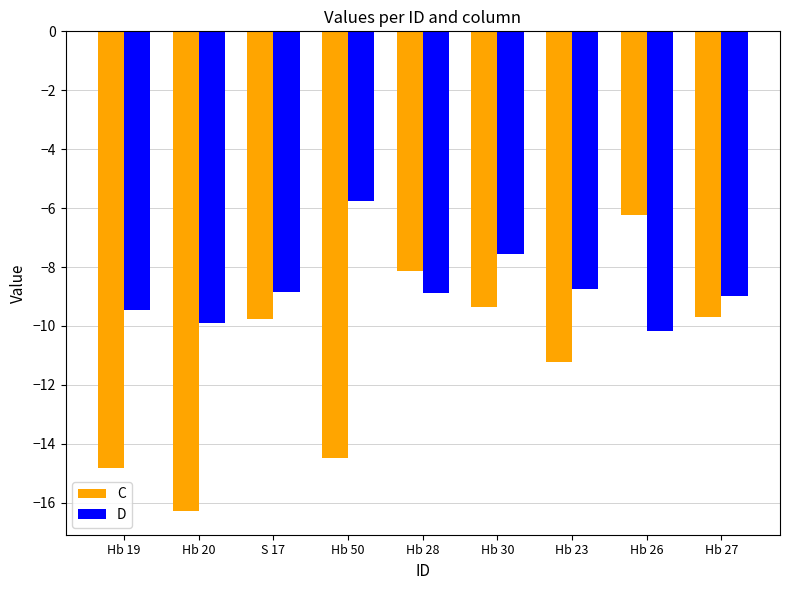

What is the difference between the highest and lowest values at S 17?

0.9